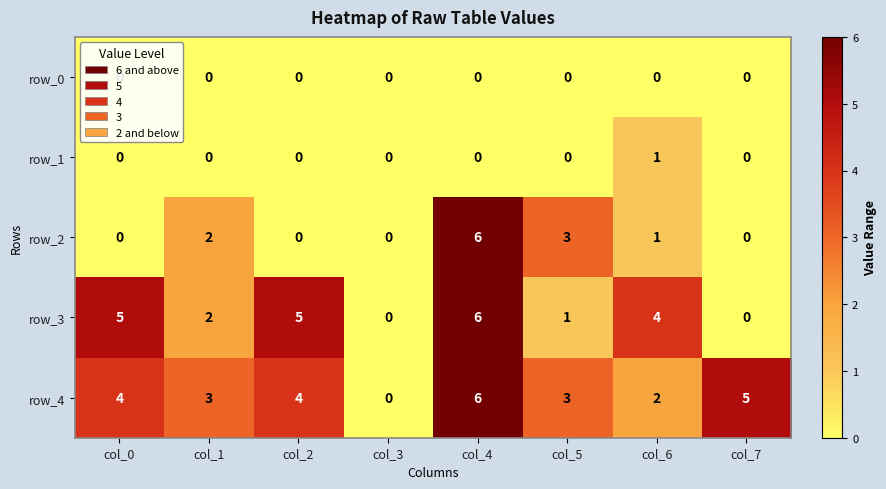

What is the sum of all row_2 values?

12